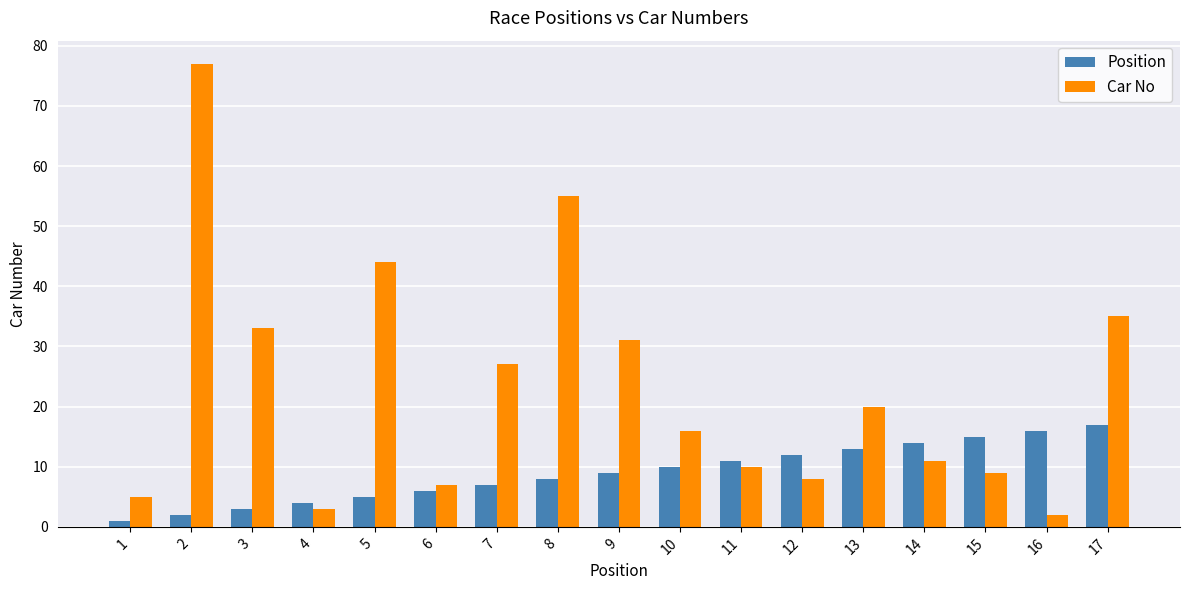

Which series changed the most between 9 and 17?

Position